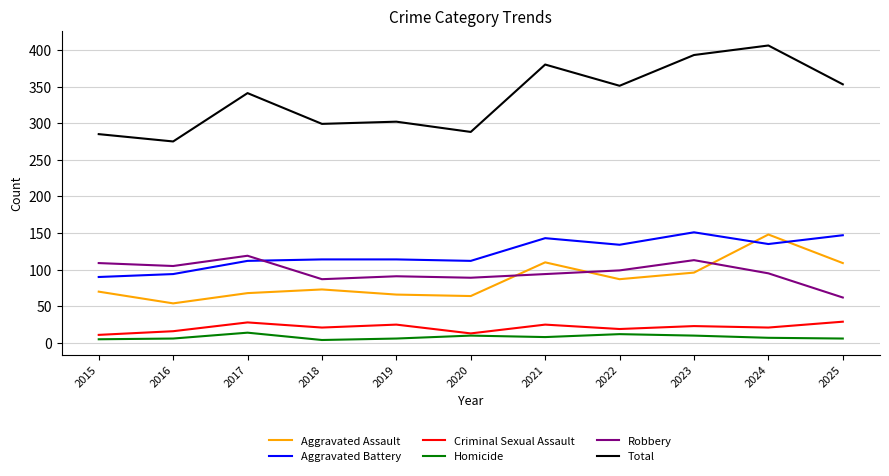

Which series ends up on top after the final intersection of Aggravated Battery and Aggravated Assault?

Aggravated Battery